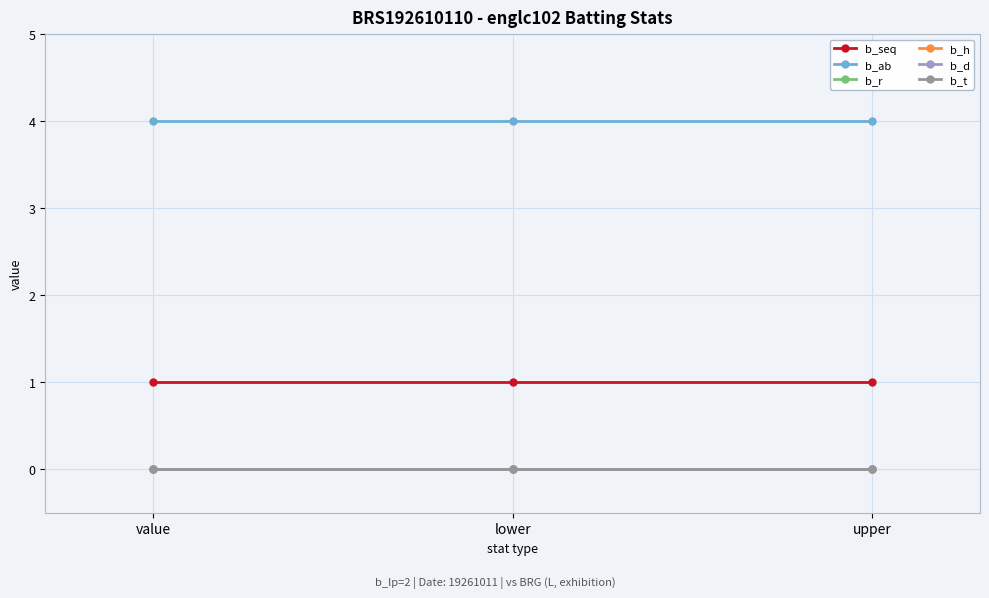

What is the maximum value shown in the chart?

4